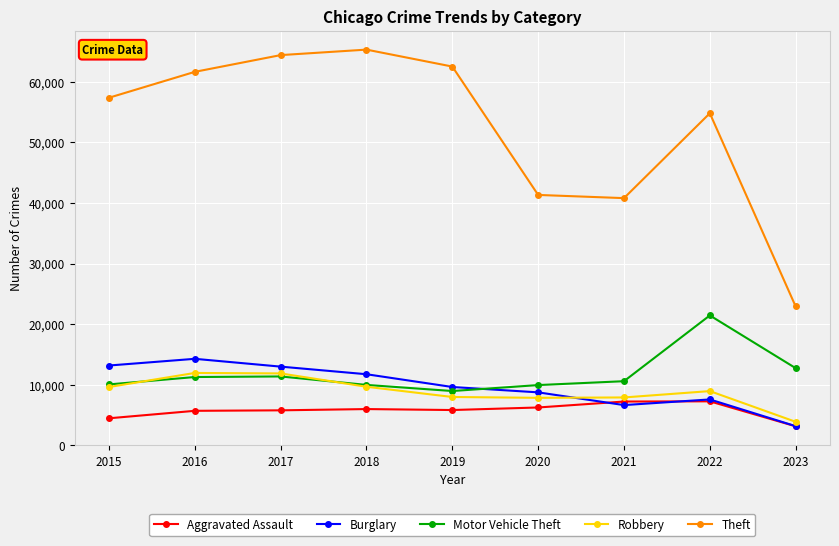

Which category has the highest value in the Theft series?

2018